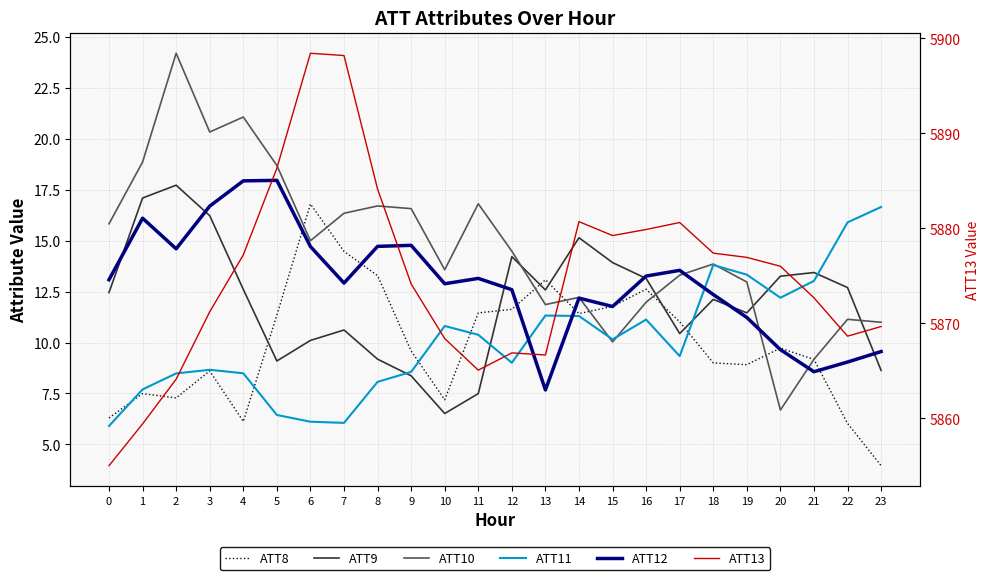

Where is the first local minimum for ATT12?

2